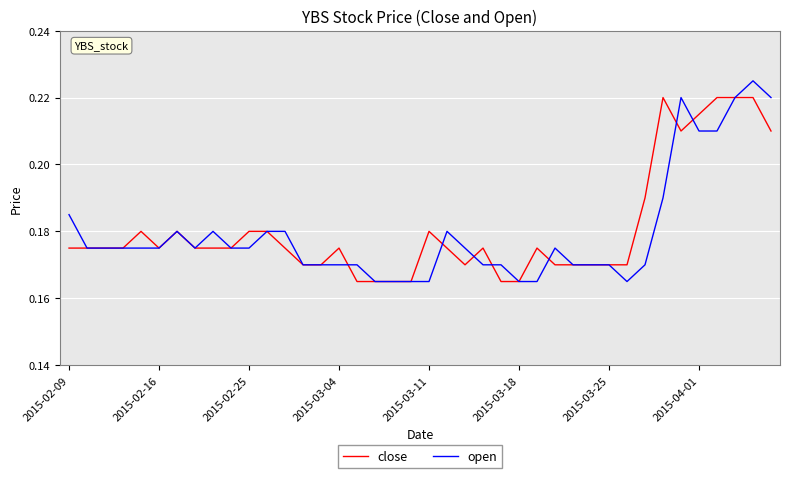

Which series has the largest total across all categories?

close